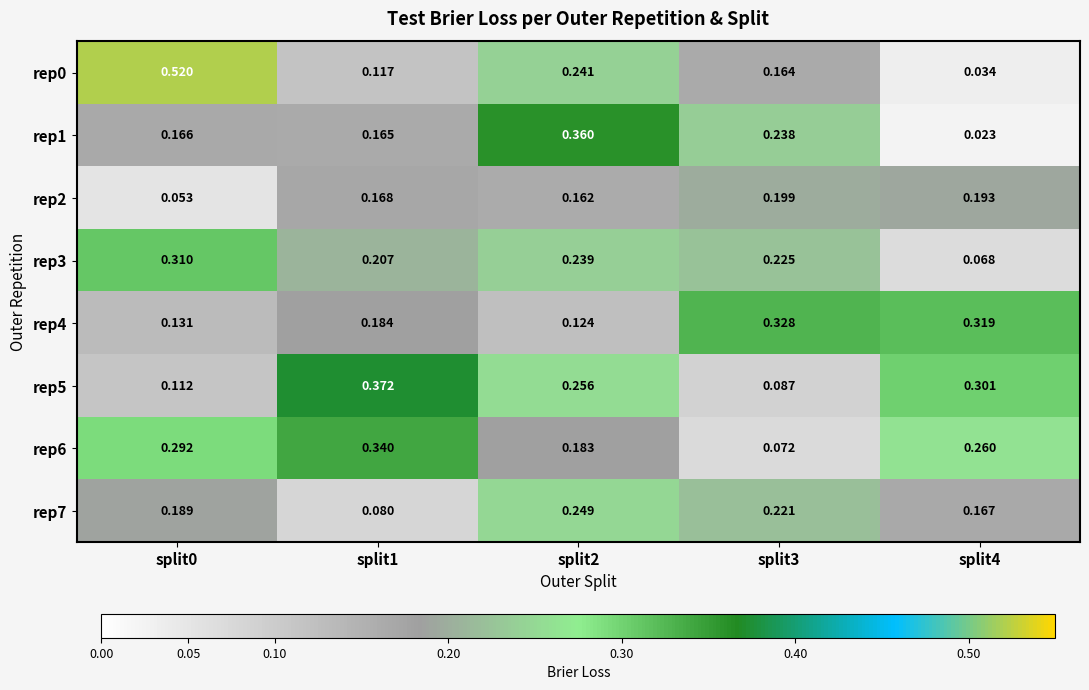

How many distinct data groups are displayed?

8